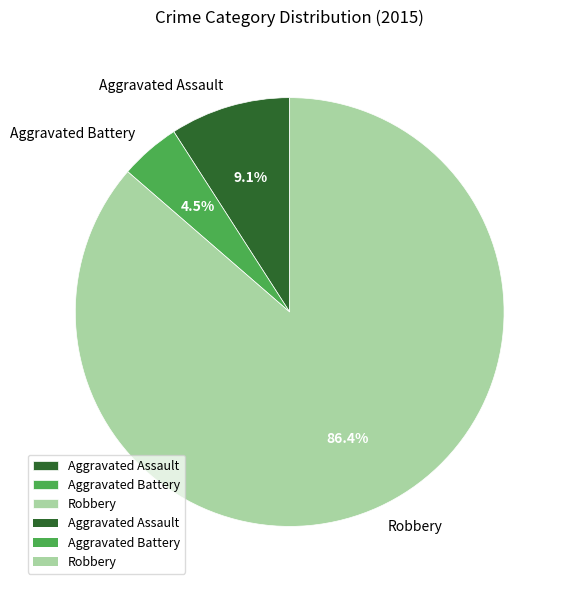

Which slice is the largest?

Robbery